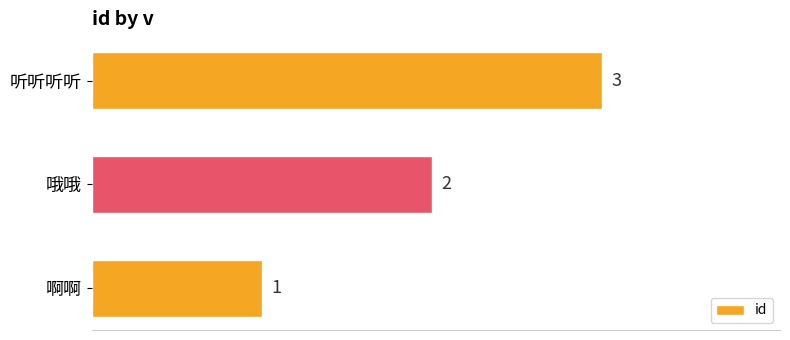

What is the sum of the values at 啊啊 and 哦哦?

3